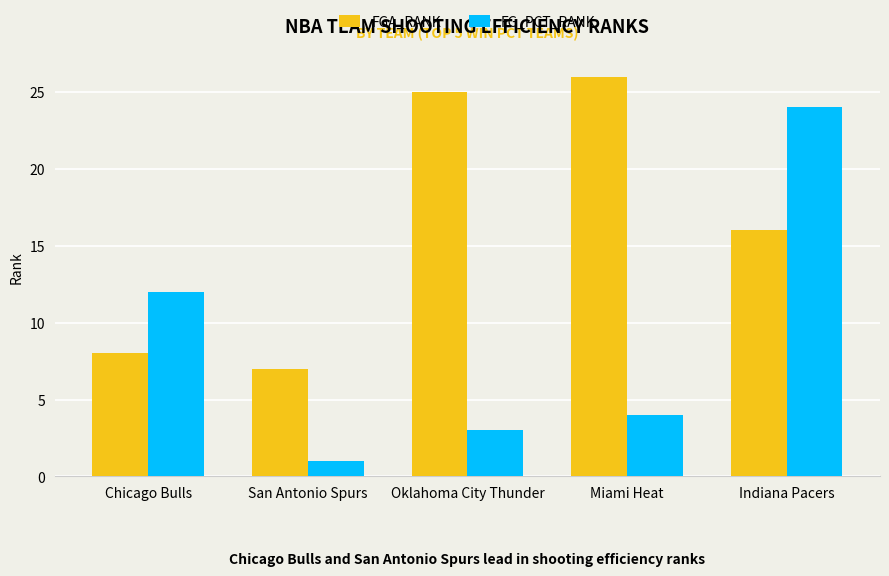

Reading right to left, transcribe all the data shown in this chart.

FGA_RANK: 16	26	25	7	8
FG_PCT_RANK: 24	4	3	1	12